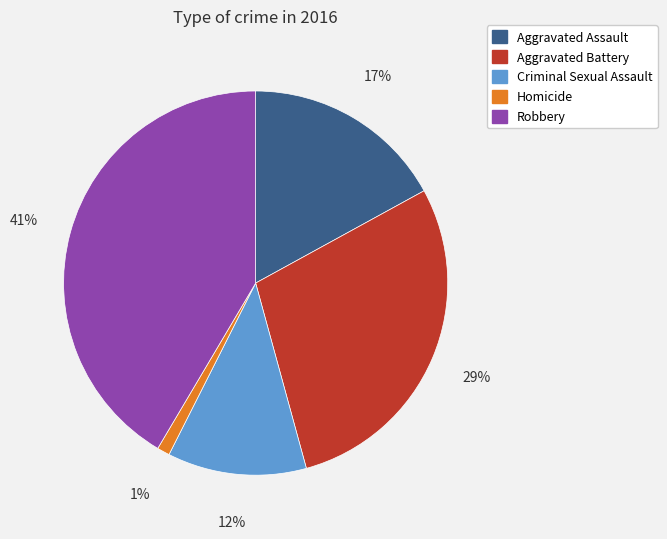

Which slice is the largest?

Robbery